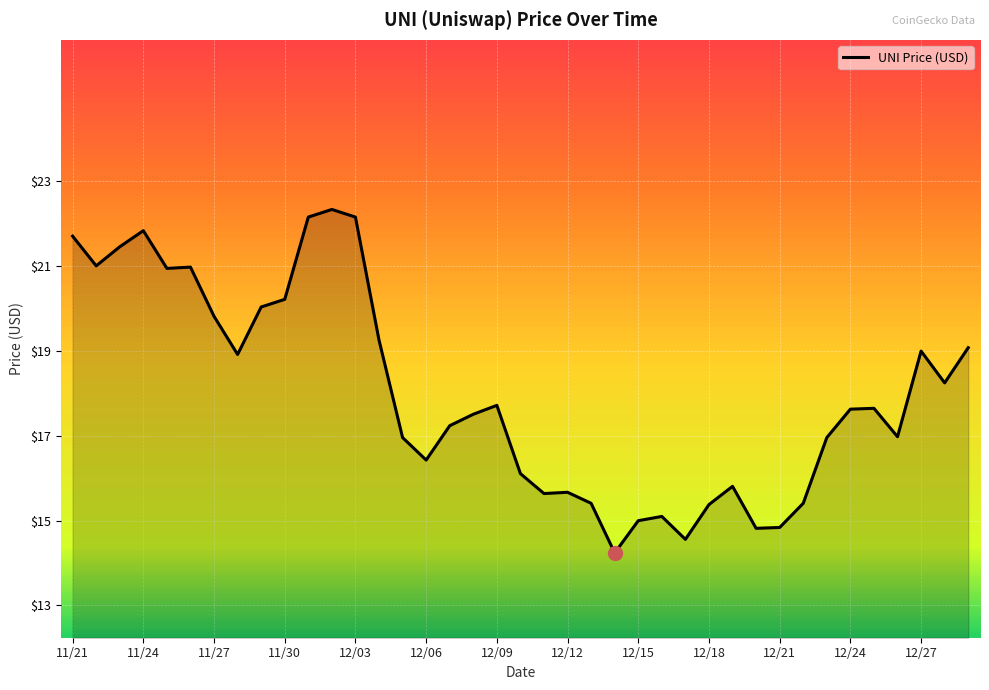

What is the greatest value displayed?

22.3